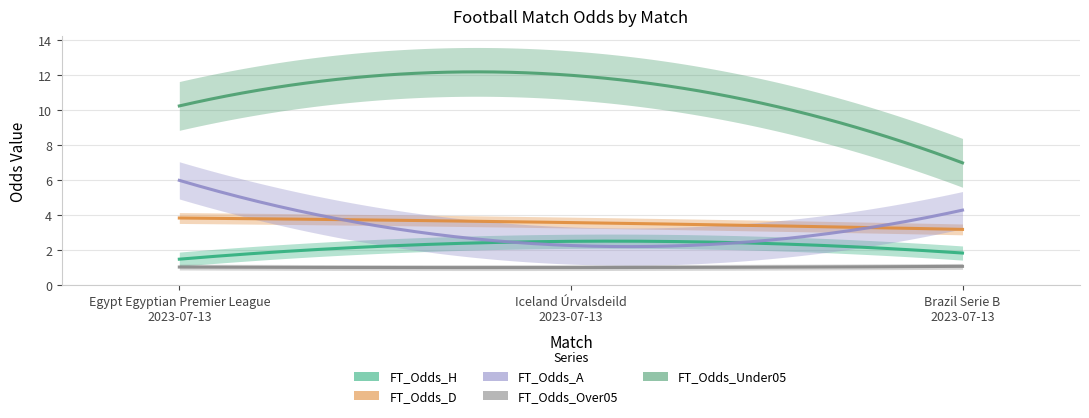

At which label does FT_Odds_H reach its minimum?

Egypt Egyptian Premier League
2023-07-13